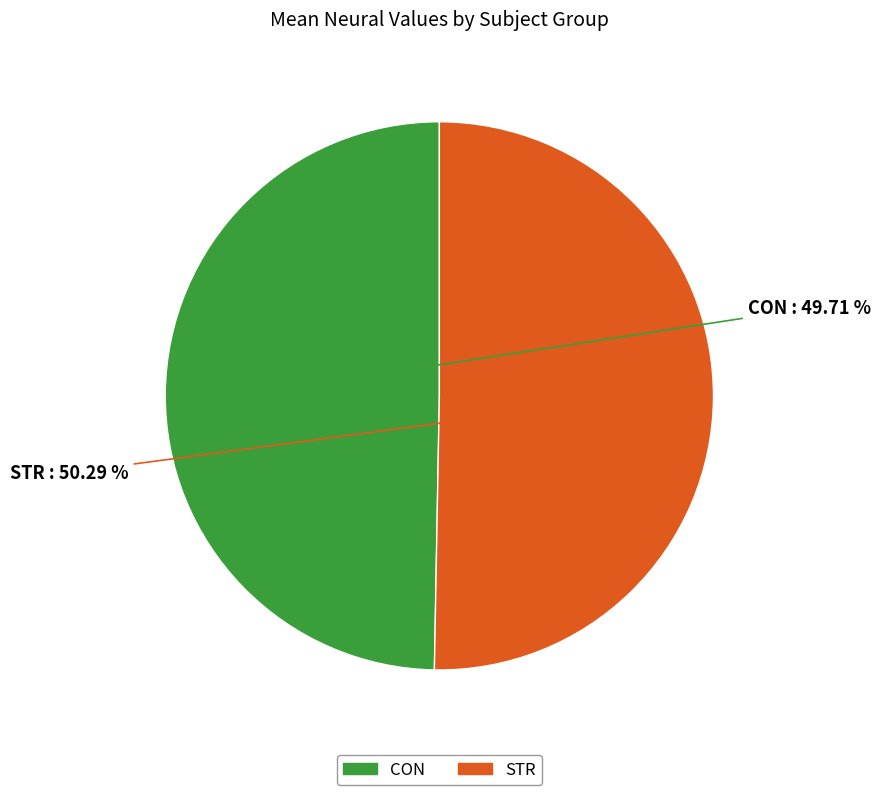

Is the sum of STR and CON greater than half?

Yes